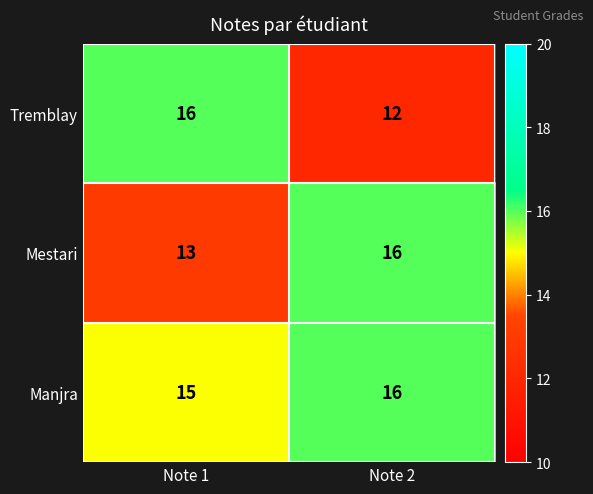

Which category has the lowest value in the Mestari series?

Note 1